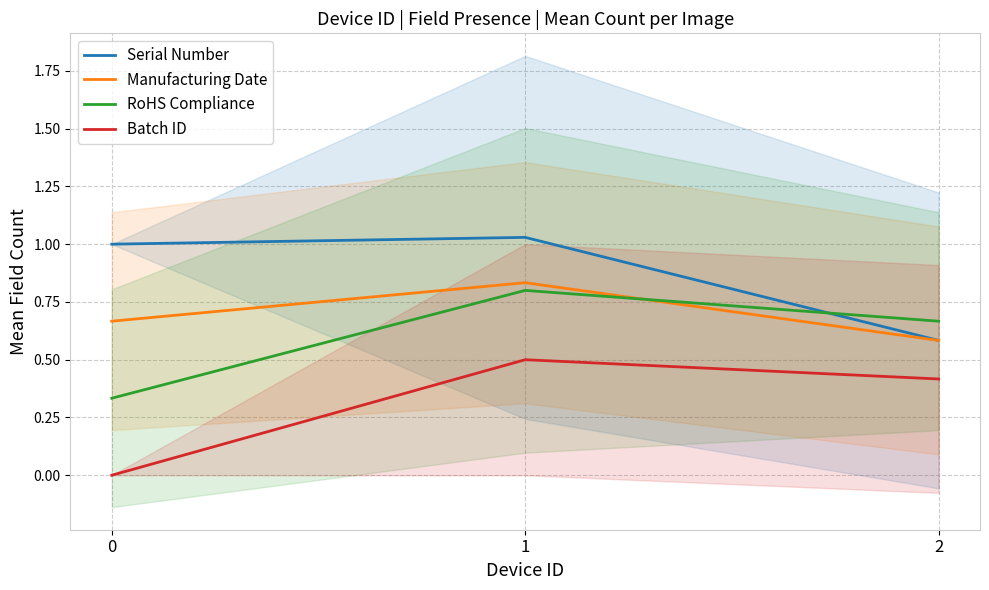

What is the sum of the Batch ID values at 1 and 0?

0.5